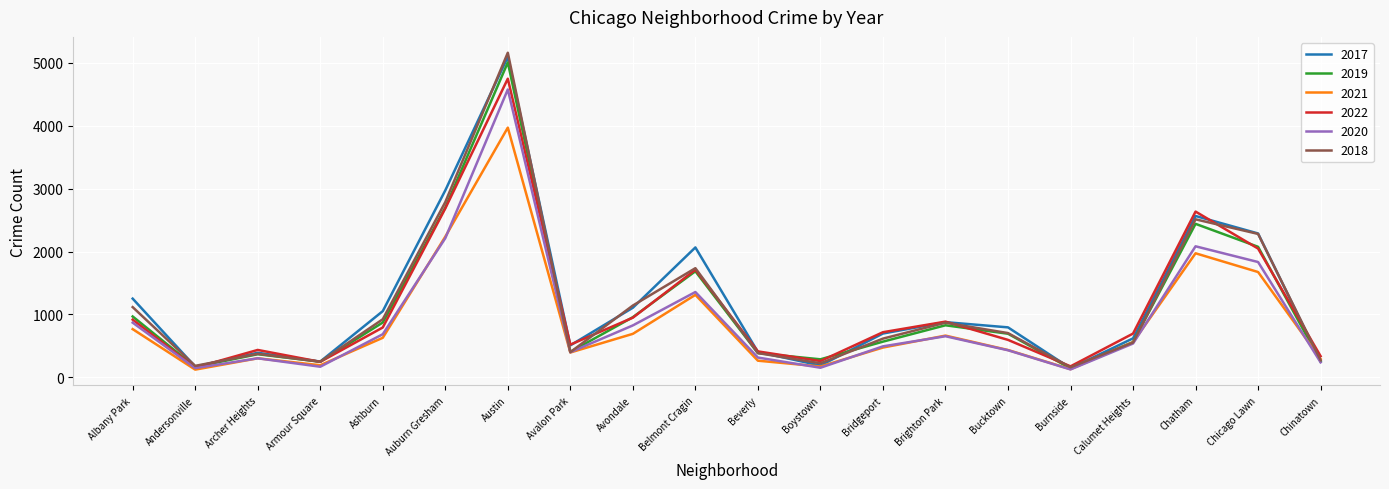

What is the greatest value displayed?

5162